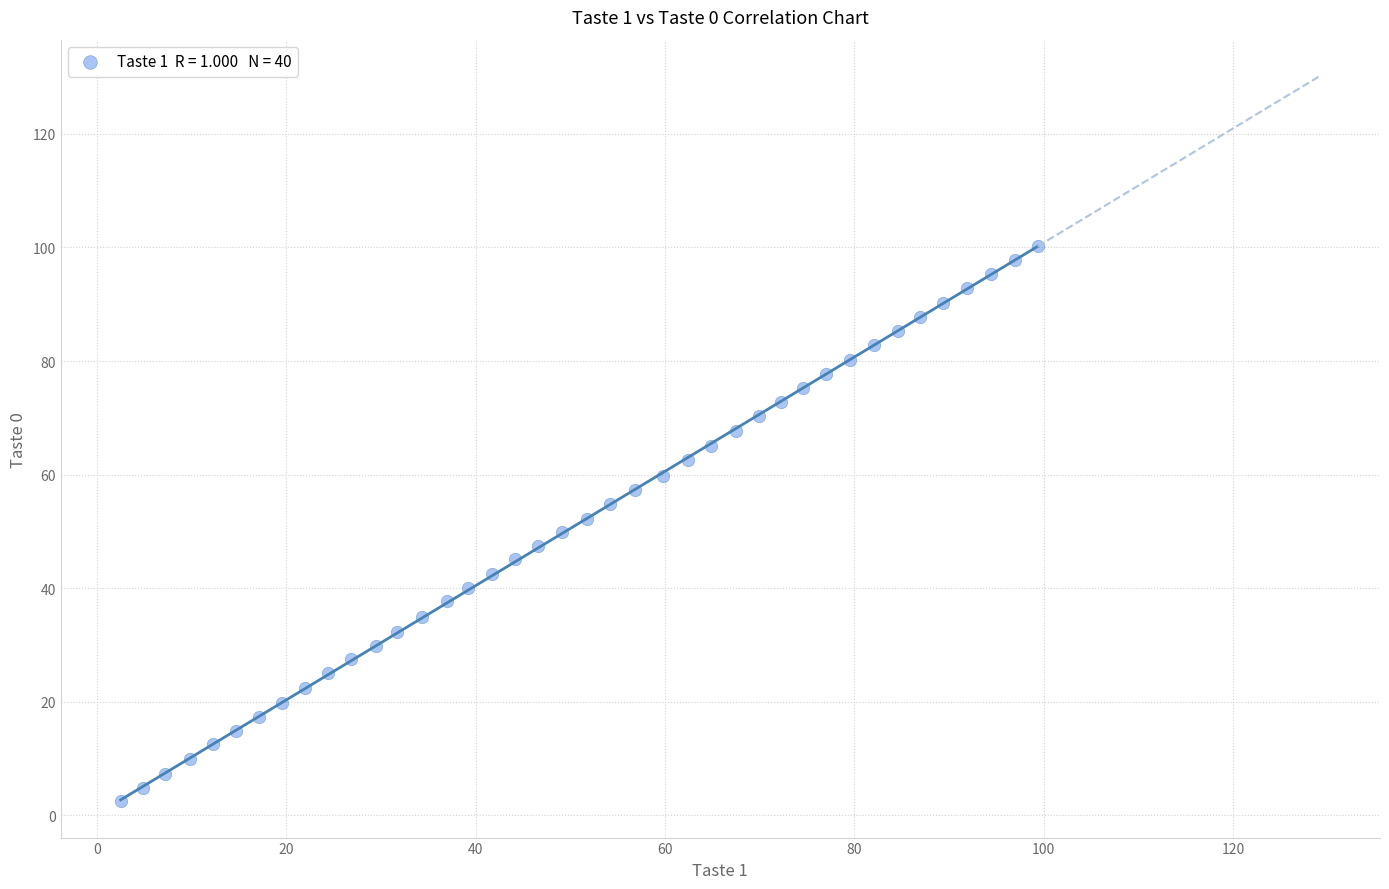

What is the range of X values (max minus min)?

96.9